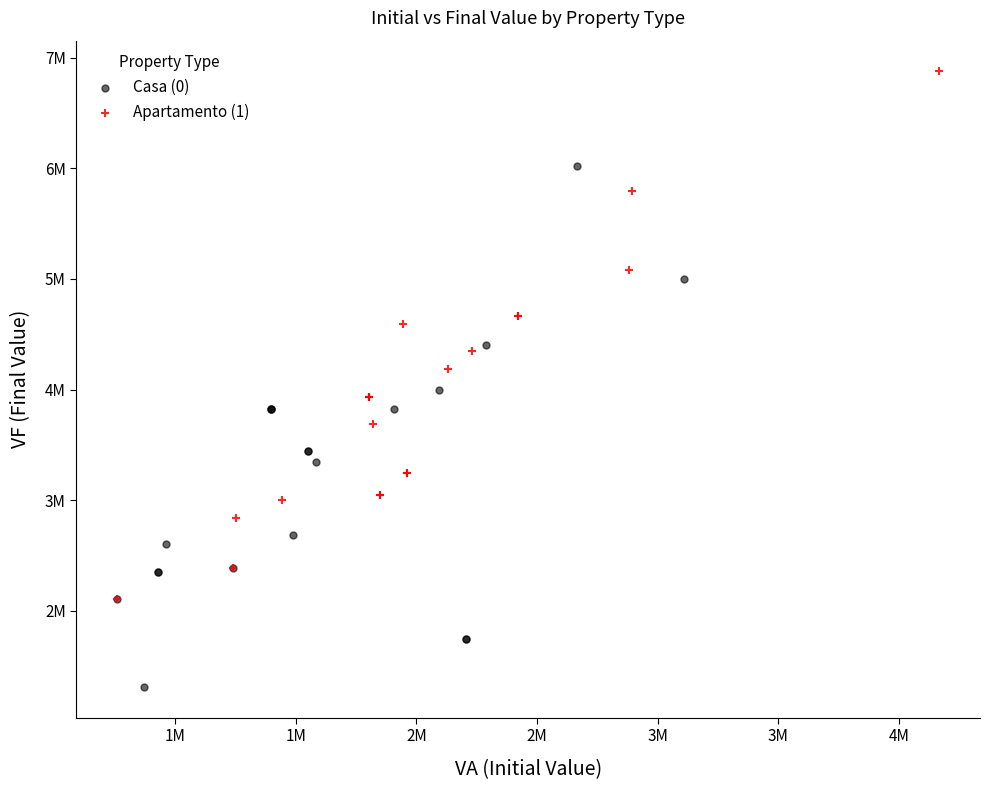

Which series reaches the maximum Y coordinate?

Apartamento (1)